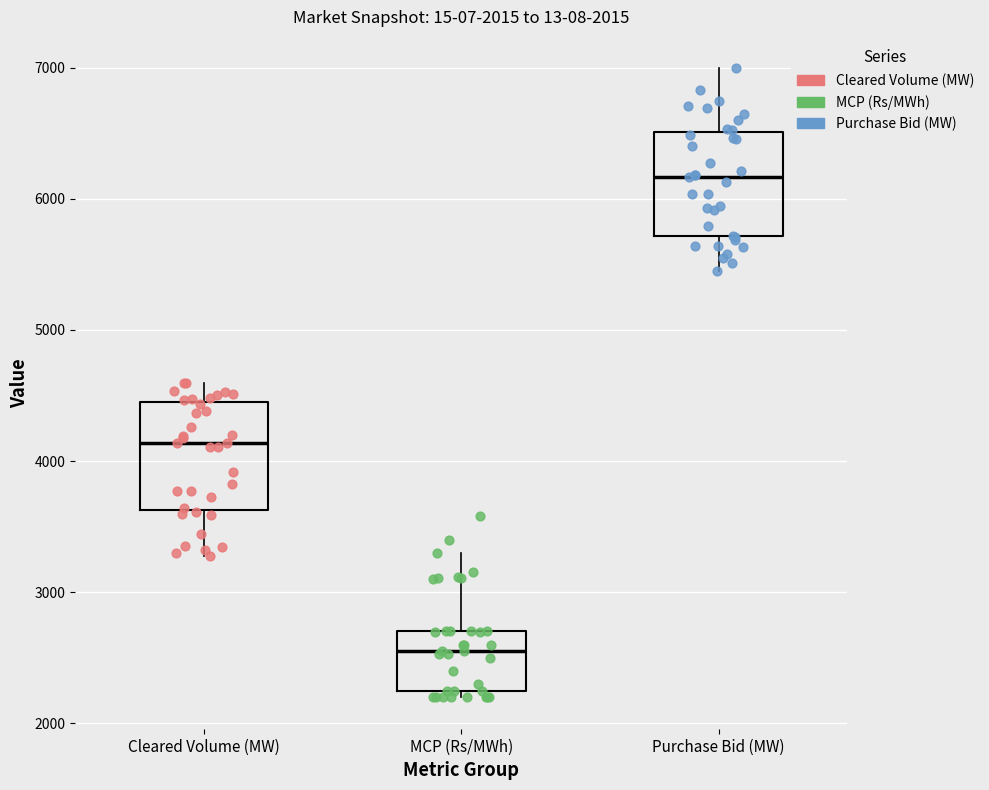

Which box's median line is the highest?

Purchase Bid (MW)